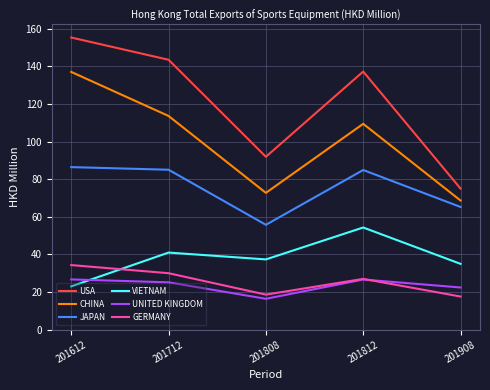

What is the sum of the CHINA values at 201908 and 201812?

178.0